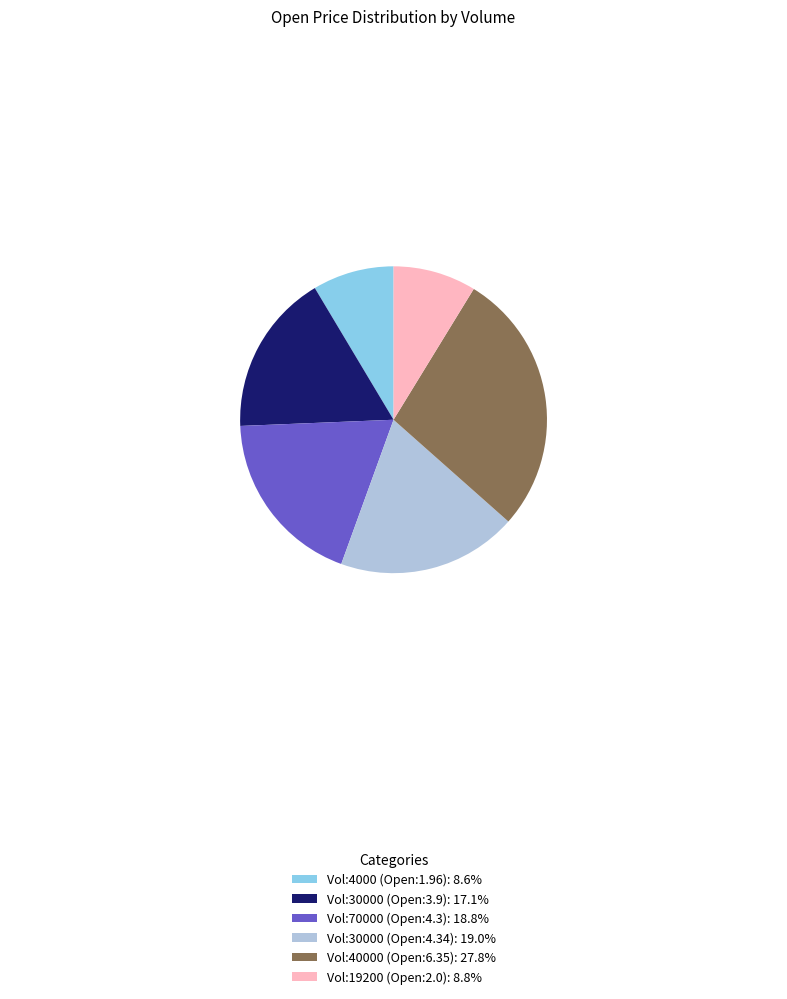

Is the sum of Vol:30000 (Open:3.9): 17.1% and Vol:30000 (Open:4.34): 19.0% greater than half?

No